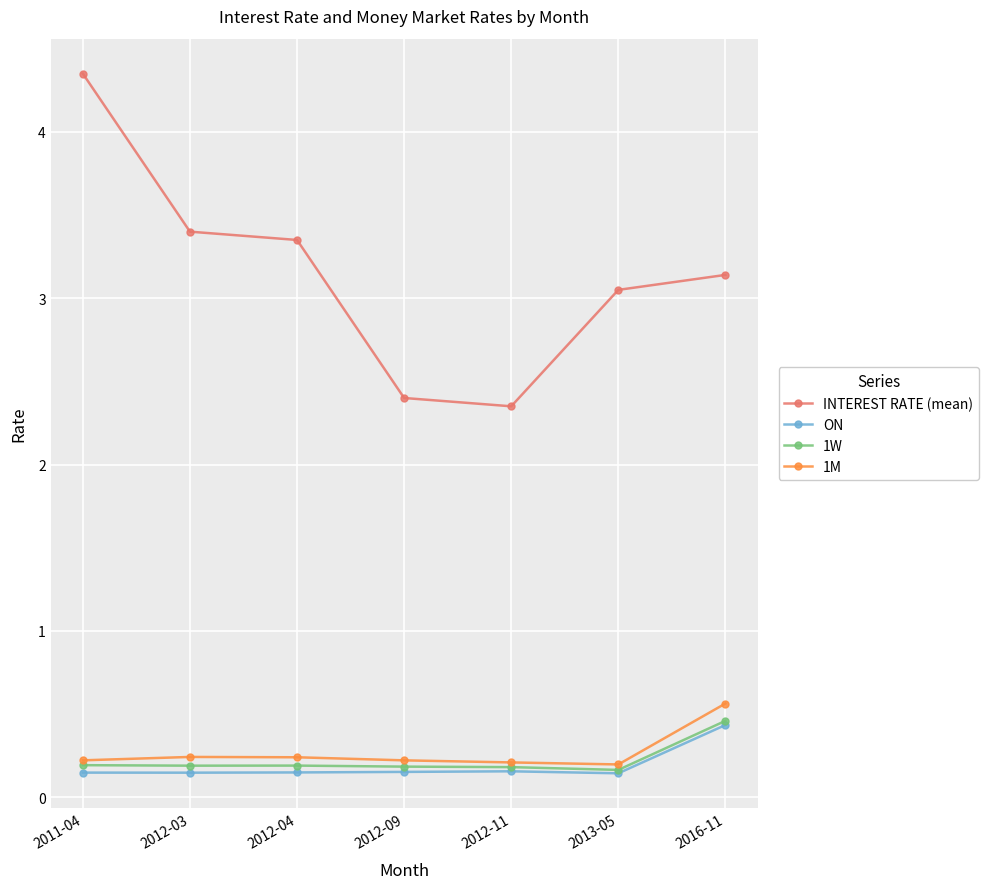

What is the spread (max minus min) of values at 2012-09?

2.2